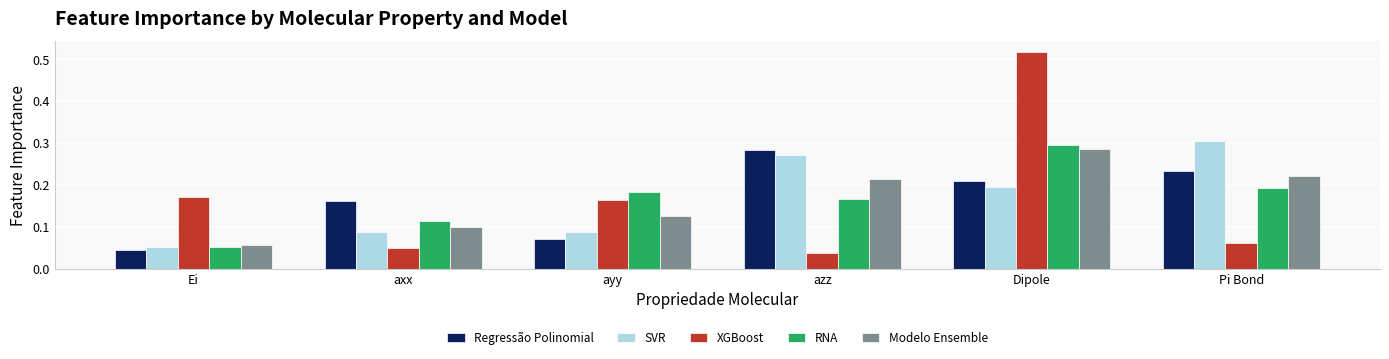

How many series are shown in this chart?

5